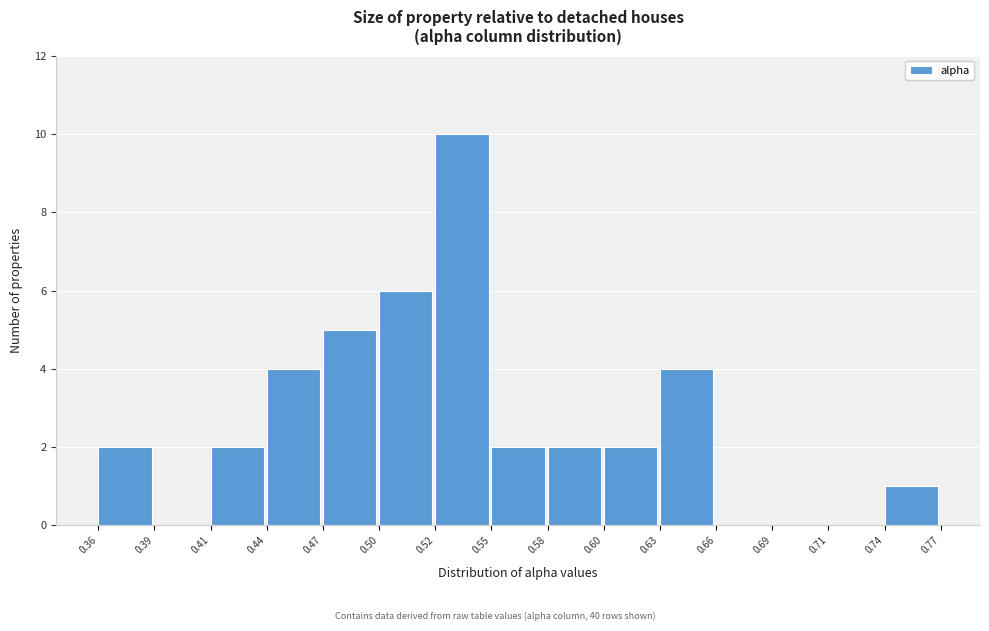

Reading left to right, extract all data points from this chart.

0.36=2	0.39=0	0.41=2	0.44=4	0.47=5	0.50=6	0.52=10	0.55=2	0.58=2	0.60=2	0.63=4	0.66=0	0.69=0	0.71=0	0.74=1